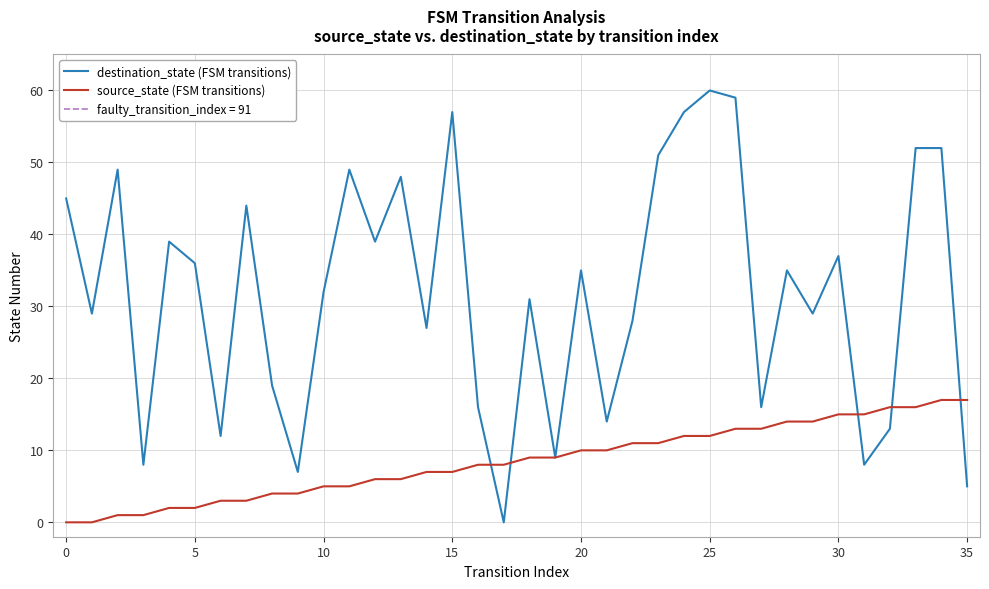

True or false: source_state (FSM transitions) has a value of 6 at 25.

False